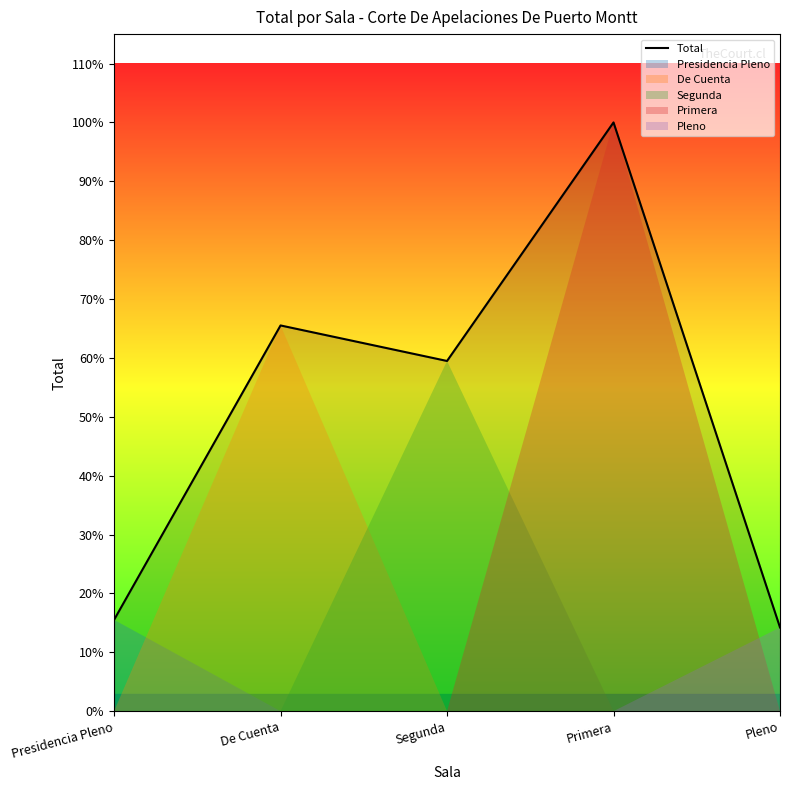

Where is the first local minimum?

Segunda